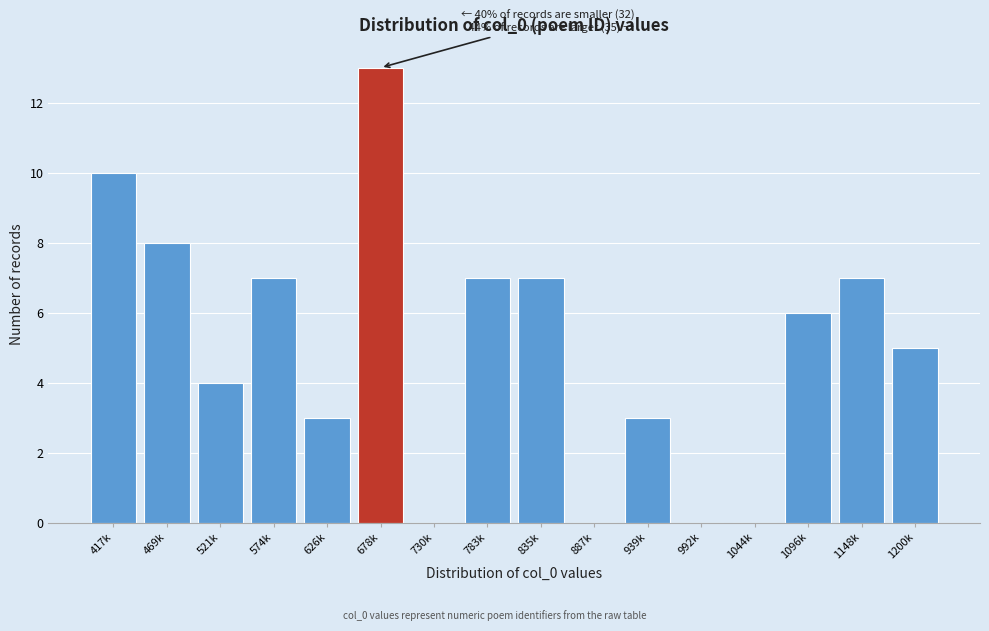

Reading left to right, what are all the values shown in this chart?

417k=10	469k=8	521k=4	574k=7	626k=3	678k=13	730k=0	783k=7	835k=7	887k=0	939k=3	992k=0	1044k=0	1096k=6	1148k=7	1200k=5